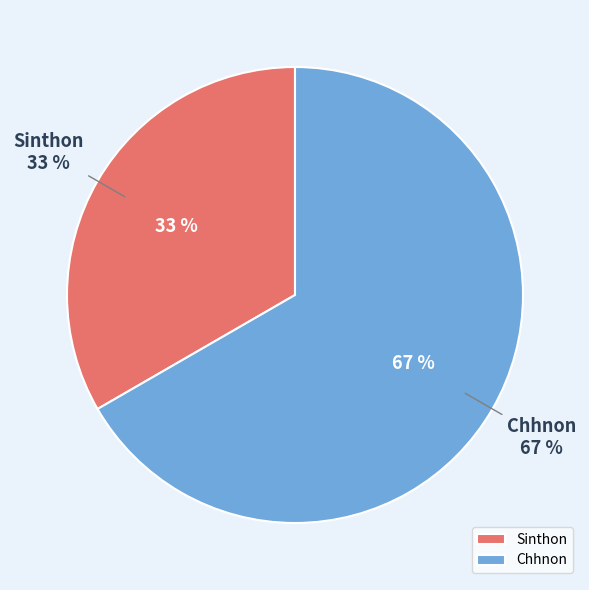

To the nearest percent, what is the combined percentage of Chhnon and Sinthon?

100%